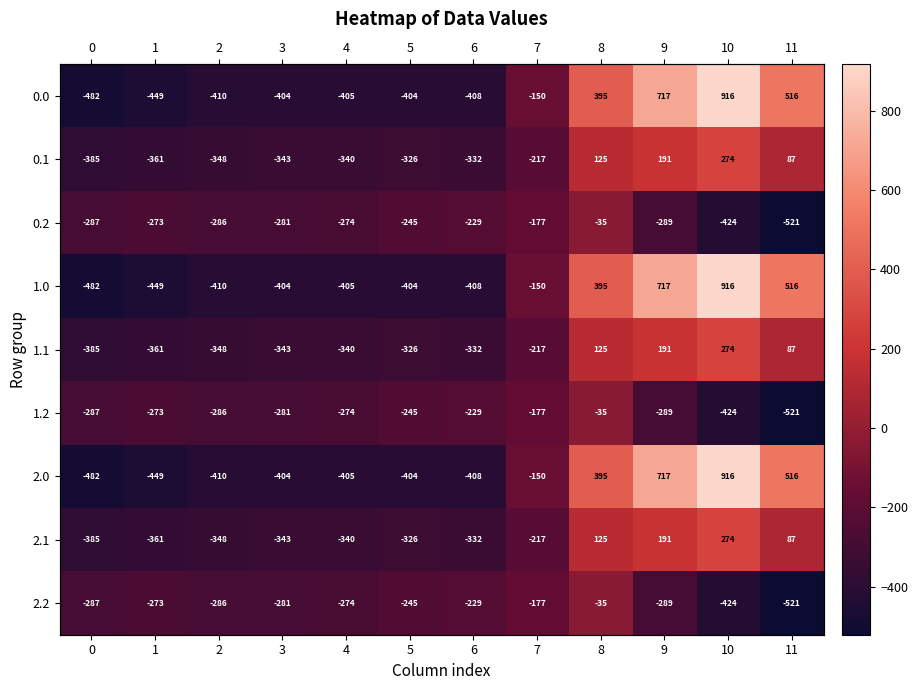

What is the difference between the 0.0 values at 3 and 4?

0.5